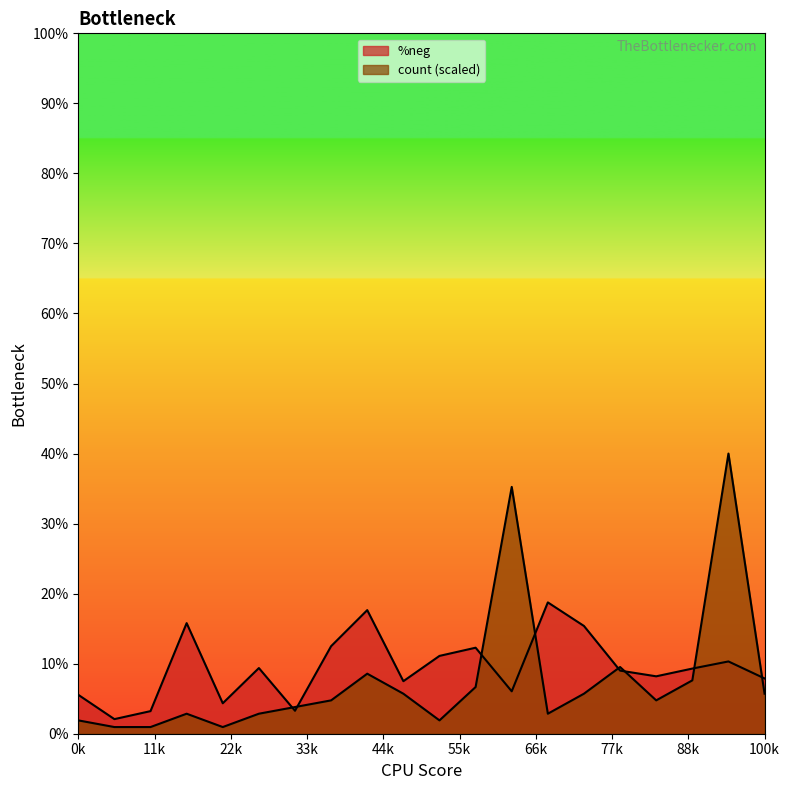

How many values in the count series exceed 4?

11